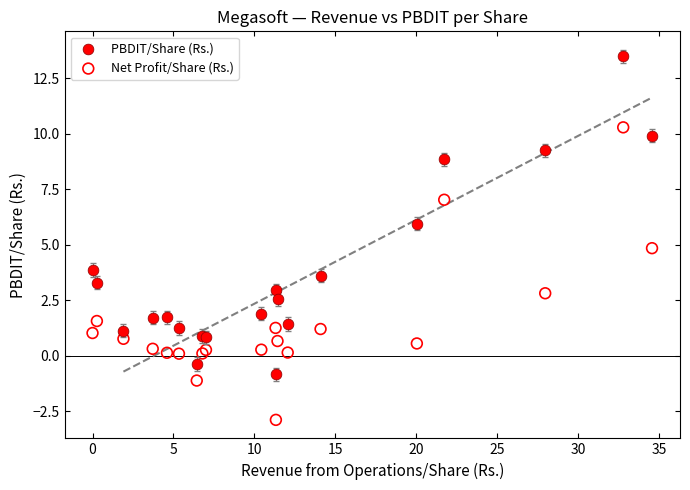

Which series has the widest spread of Y values?

PBDIT/Share (Rs.)